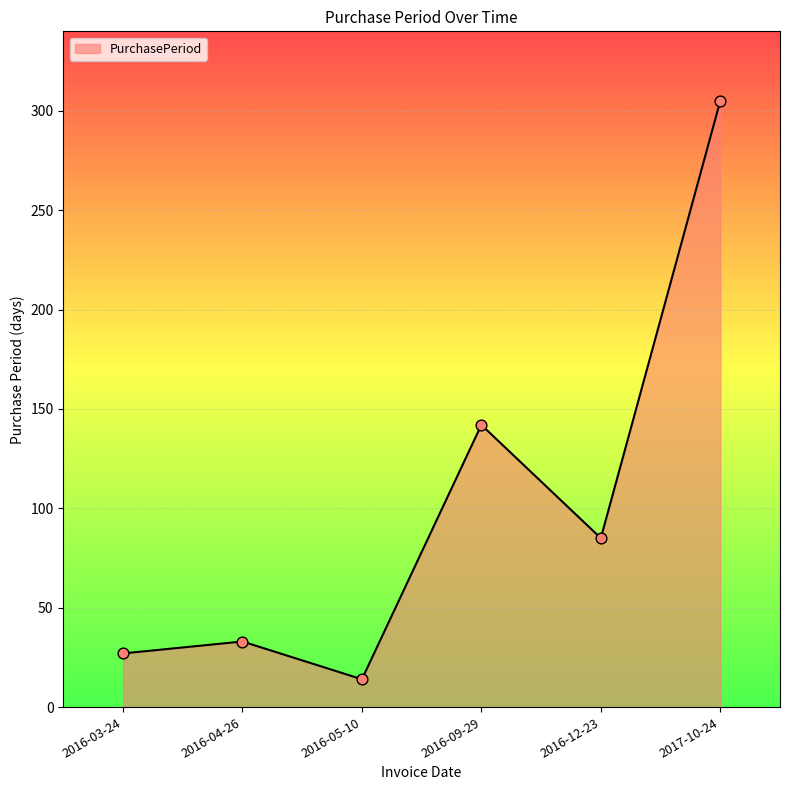

Which has a higher value, 2017-10-24 or 2016-09-29?

2017-10-24